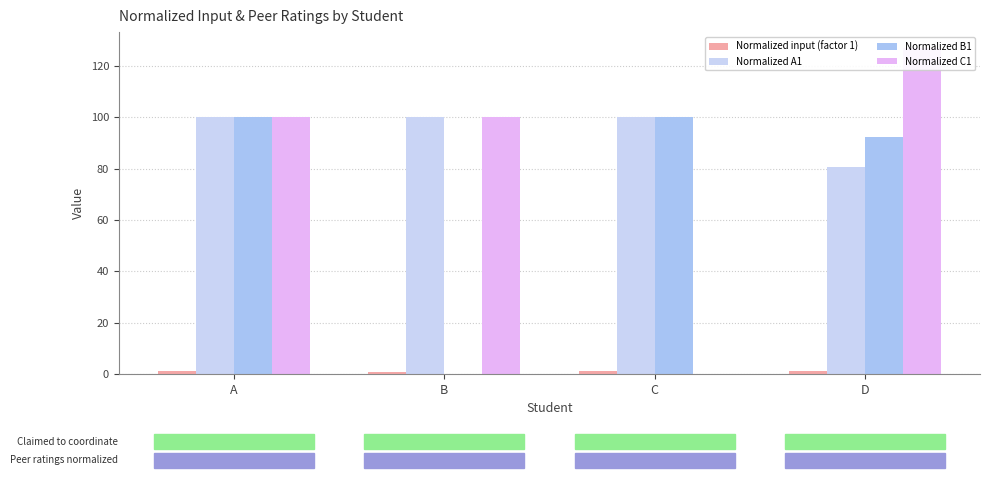

At C, list the series in order from smallest to largest.

Normalized C1, Normalized input (factor 1), Normalized A1, Normalized B1